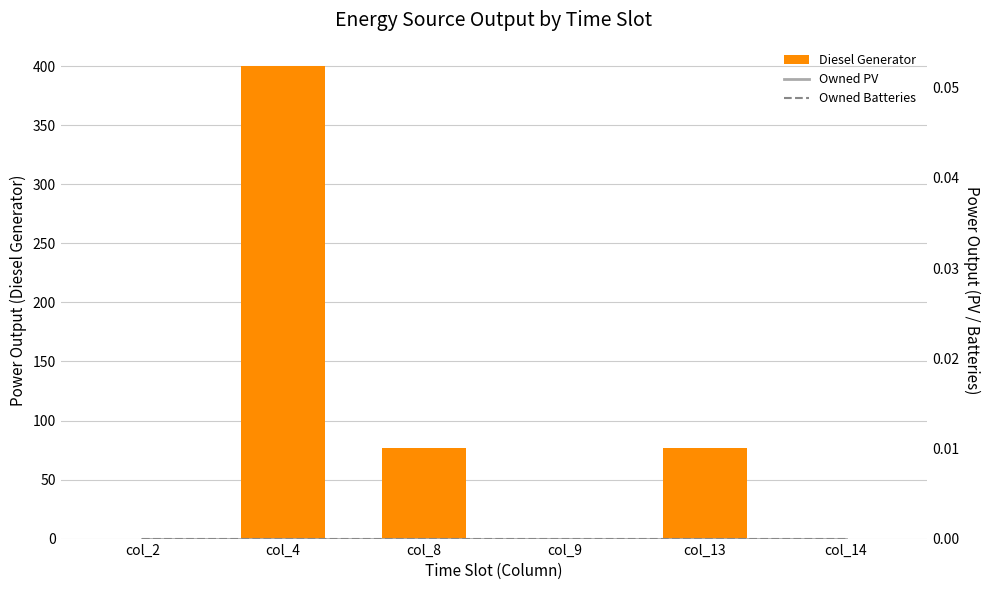

At col_13, list the series in order from smallest to largest.

Owned PV, Owned Batteries, Diesel Generator